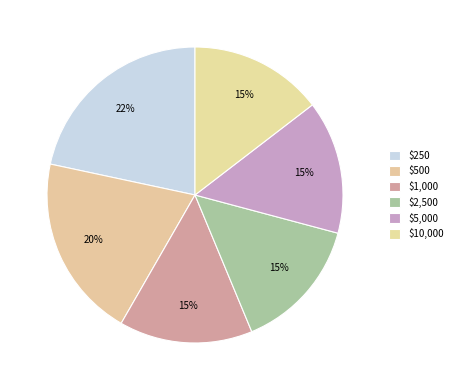

Rank the categories by value from highest to lowest.

$250, $500, $1,000, $2,500, $5,000, $10,000